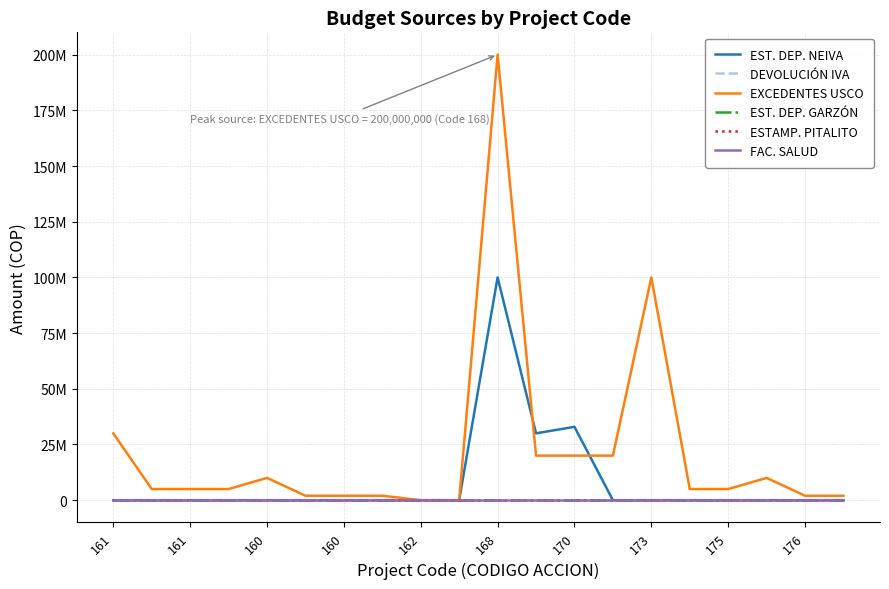

Reading left to right, transcribe all the data shown in this chart.

EST. DEP. NEIVA: 0	0	0	0	0	0	0	0	0	0	100000000	30000000	32937859	0	0	0	0	0	0	0
DEVOLUCIÓN IVA: 0	0	0	0	0	0	0	0	0	0	0	0	0	0	0	0	0	0	0	0
EXCEDENTES USCO: 30000000	5000000	5000000	5000000	10000000	2000000	2000000	2000000	0	0	200000000	20000000	20000000	20000000	100000000	5000000	5000000	10000000	2000000	2000000
EST. DEP. GARZÓN: 0	0	0	0	0	0	0	0	0	0	0	0	0	0	0	0	0	0	0	0
ESTAMP. PITALITO: 0	0	0	0	0	0	0	0	0	0	0	0	0	0	0	0	0	0	0	0
FAC. SALUD: 0	0	0	0	0	0	0	0	0	0	0	0	0	0	0	0	0	0	0	0